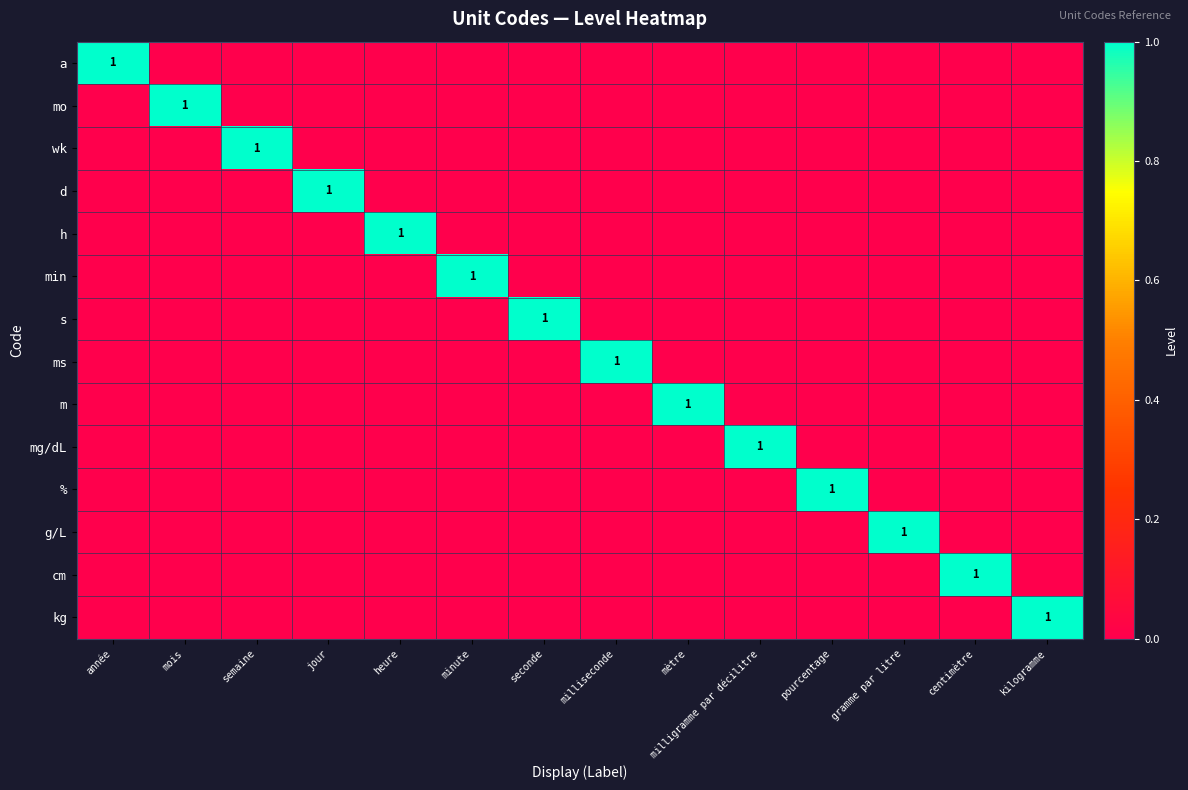

How many m values are between 0 and 1?

14